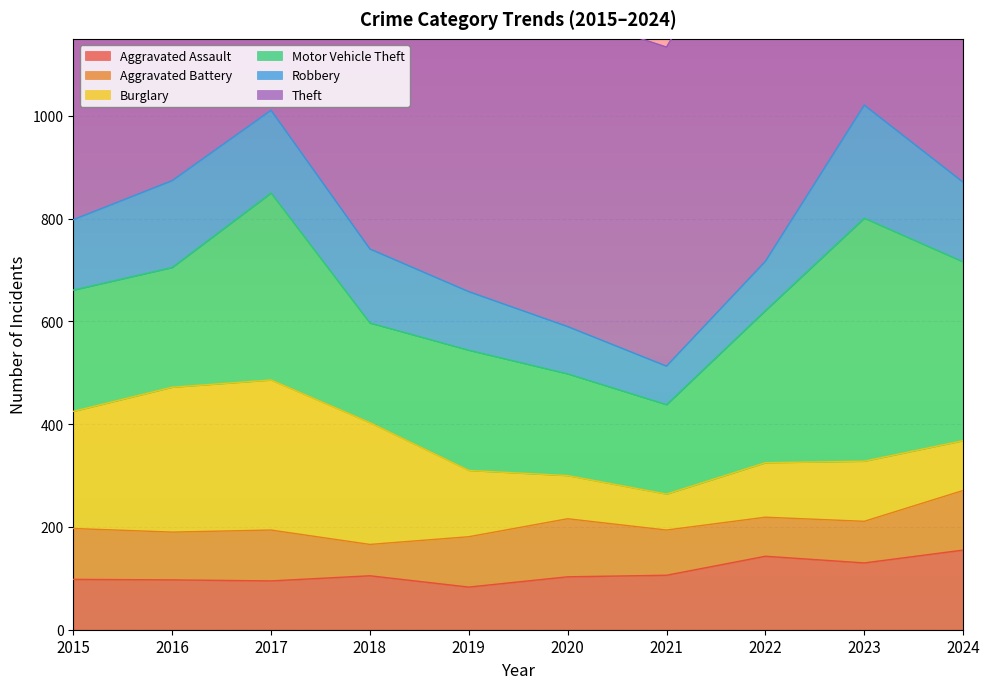

True or false: Robbery and Theft cross at least once.

False